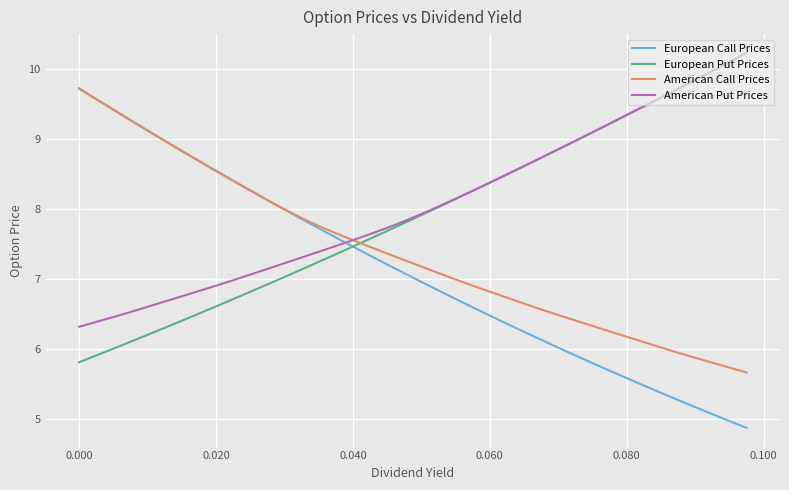

Which series ends up on top after the final intersection of European Put Prices and American Call Prices?

European Put Prices